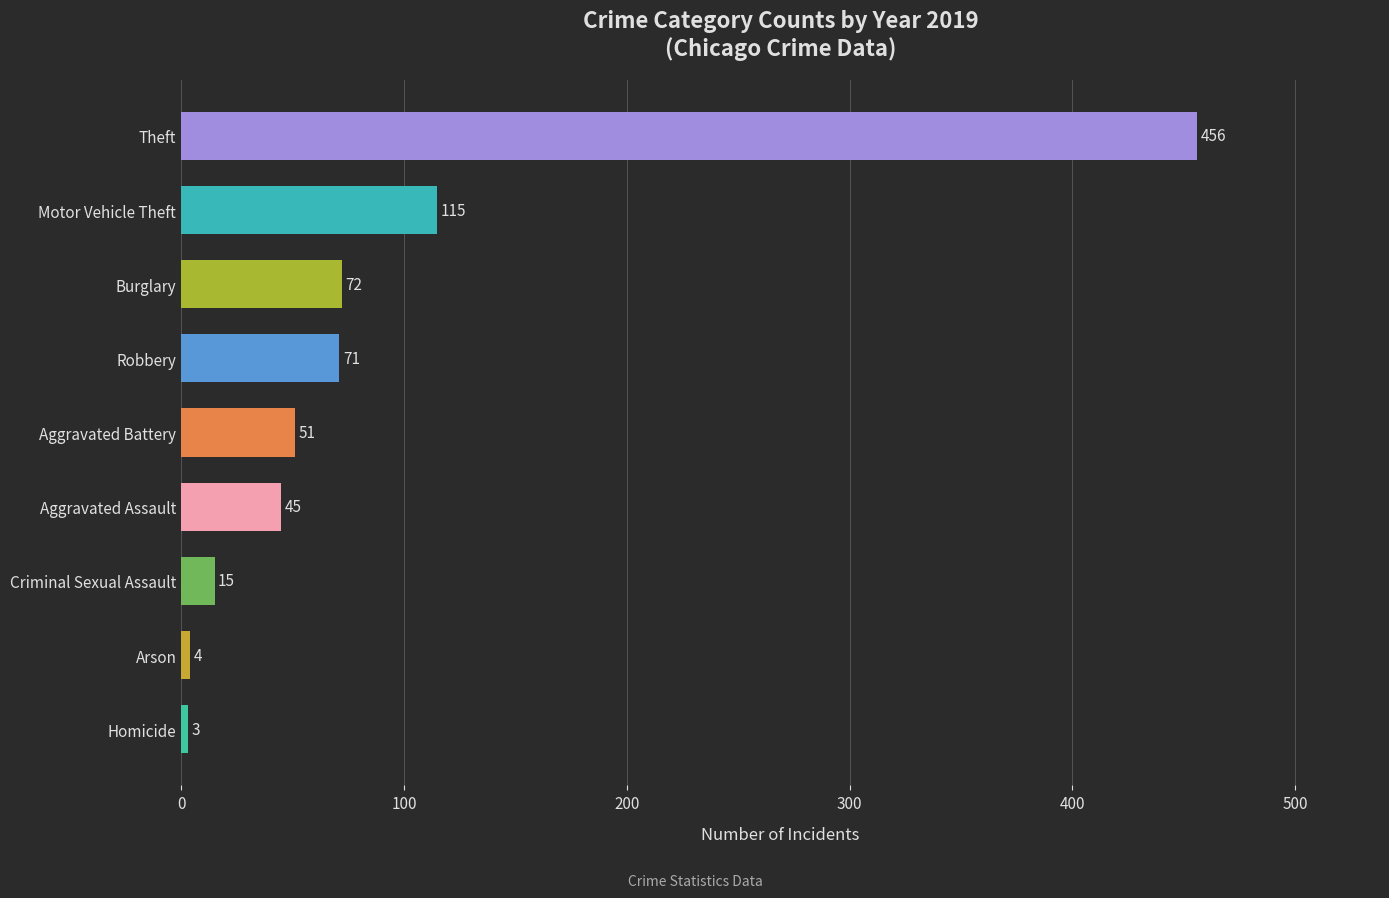

What is the difference between the second highest and minimum values?

112